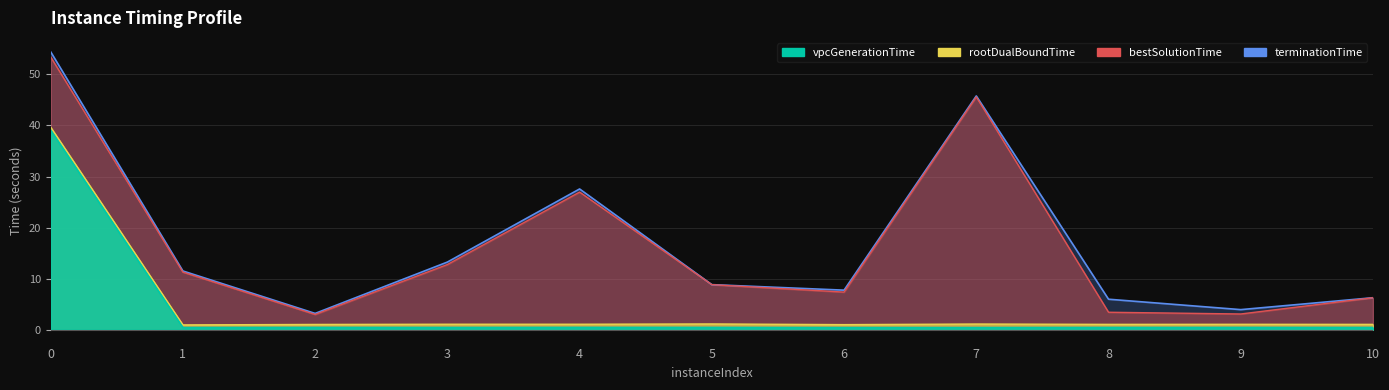

Does the chart display data point markers on the line(s)?

No